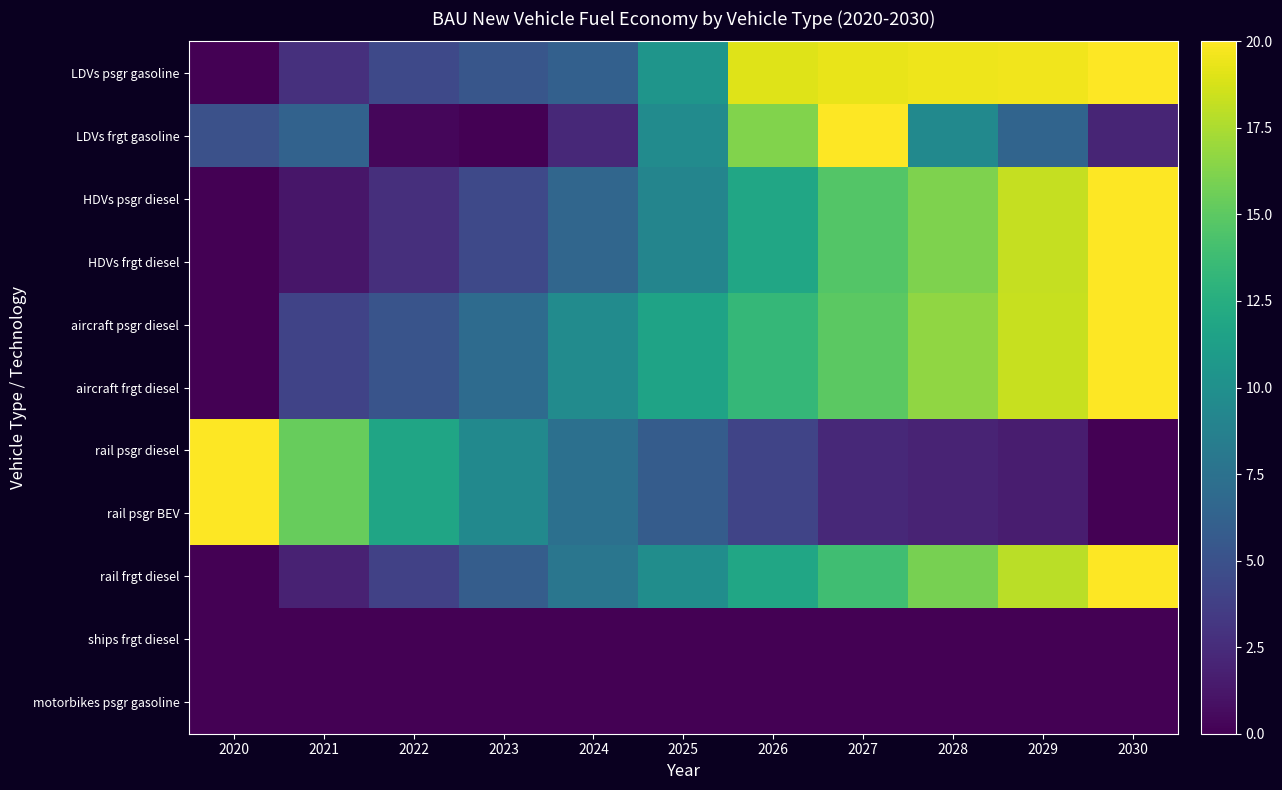

Reading left to right, what are all the values shown in this chart?

LDVs psgr gasoline: 2020=0.0	2021=2.8	2022=4.4	2023=5.4	2024=6.1	2025=10.5	2026=19.1	2027=19.3	2028=19.5	2029=19.6	2030=20.0
LDVs frgt gasoline: 2020=5.0	2021=6.3	2022=0.3	2023=0.0	2024=2.3	2025=9.7	2026=16.2	2027=20.0	2028=9.5	2029=6.4	2030=2.1
HDVs psgr diesel: 2020=0.0	2021=1.2	2022=2.7	2023=4.4	2024=6.6	2025=9.1	2026=11.9	2027=14.7	2028=16.1	2029=18.2	2030=20.0
HDVs frgt diesel: 2020=0.0	2021=1.2	2022=2.7	2023=4.4	2024=6.6	2025=9.1	2026=11.9	2027=14.7	2028=16.1	2029=18.2	2030=20.0
aircraft psgr diesel: 2020=0.0	2021=4.1	2022=5.2	2023=7.0	2024=9.6	2025=11.6	2026=13.3	2027=15.0	2028=16.7	2029=18.3	2030=20.0
aircraft frgt diesel: 2020=0.0	2021=4.1	2022=5.2	2023=7.0	2024=9.6	2025=11.6	2026=13.3	2027=15.0	2028=16.7	2029=18.3	2030=20.0
rail psgr diesel: 2020=20.0	2021=15.3	2022=11.8	2023=9.5	2024=7.4	2025=5.8	2026=4.1	2027=2.3	2028=2.0	2029=1.6	2030=0.0
rail psgr BEV: 2020=20.0	2021=15.3	2022=11.8	2023=9.5	2024=7.4	2025=5.8	2026=4.1	2027=2.3	2028=2.0	2029=1.6	2030=0.0
rail frgt diesel: 2020=0.0	2021=1.9	2022=3.9	2023=5.9	2024=7.8	2025=9.8	2026=11.8	2027=13.9	2028=15.9	2029=17.9	2030=20.0
ships frgt diesel: 2020=0.0	2021=0.0	2022=0.0	2023=0.0	2024=0.0	2025=0.0	2026=0.0	2027=0.0	2028=0.0	2029=0.0	2030=0.0
motorbikes psgr gasoline: 2020=0.0	2021=0.0	2022=0.0	2023=0.0	2024=0.0	2025=0.0	2026=0.0	2027=0.0	2028=0.0	2029=0.0	2030=0.0